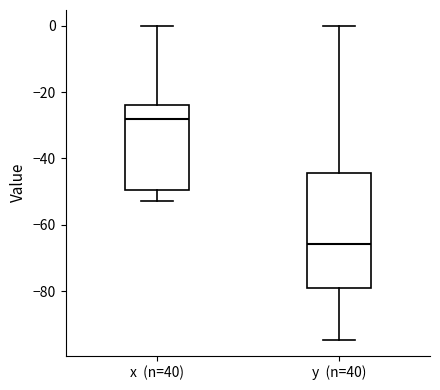

Reading left to right, transcribe this box plot: for each box, give where its median line is, the range the box spans, and where its two whiskers end, as read against the y-axis. The values are not printed on the chart, so give them approximately, as read against the axis.

x (n=40): median -28, box -50 to -24, whiskers -52 to 0
y (n=40): median -66, box -80 to -44, whiskers -94 to 0